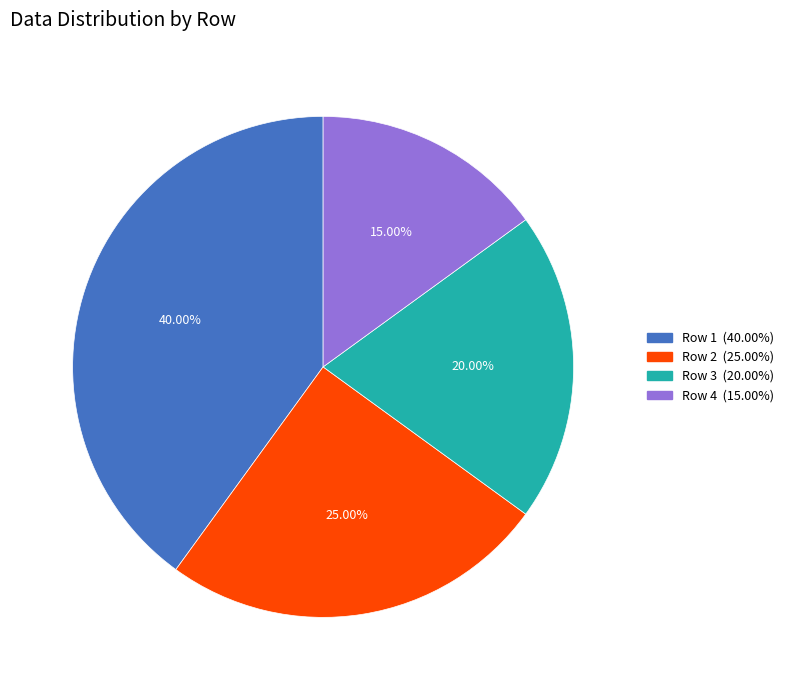

Is there a majority slice in this chart?

No